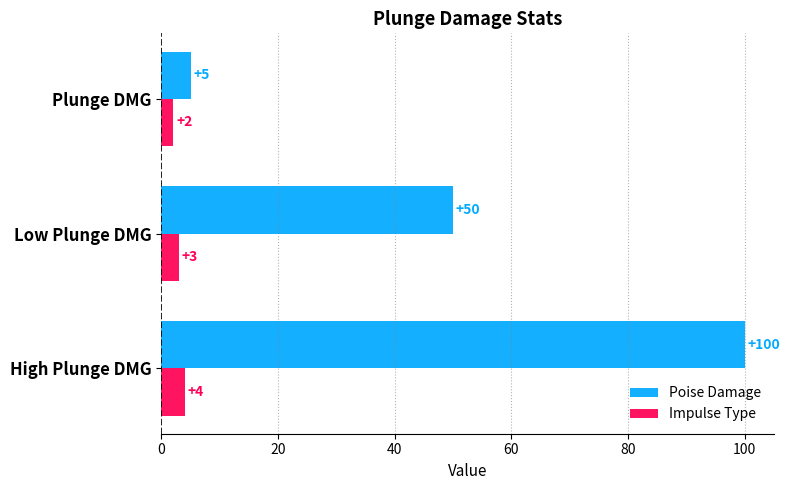

Which series has the largest total across all categories?

Poise Damage